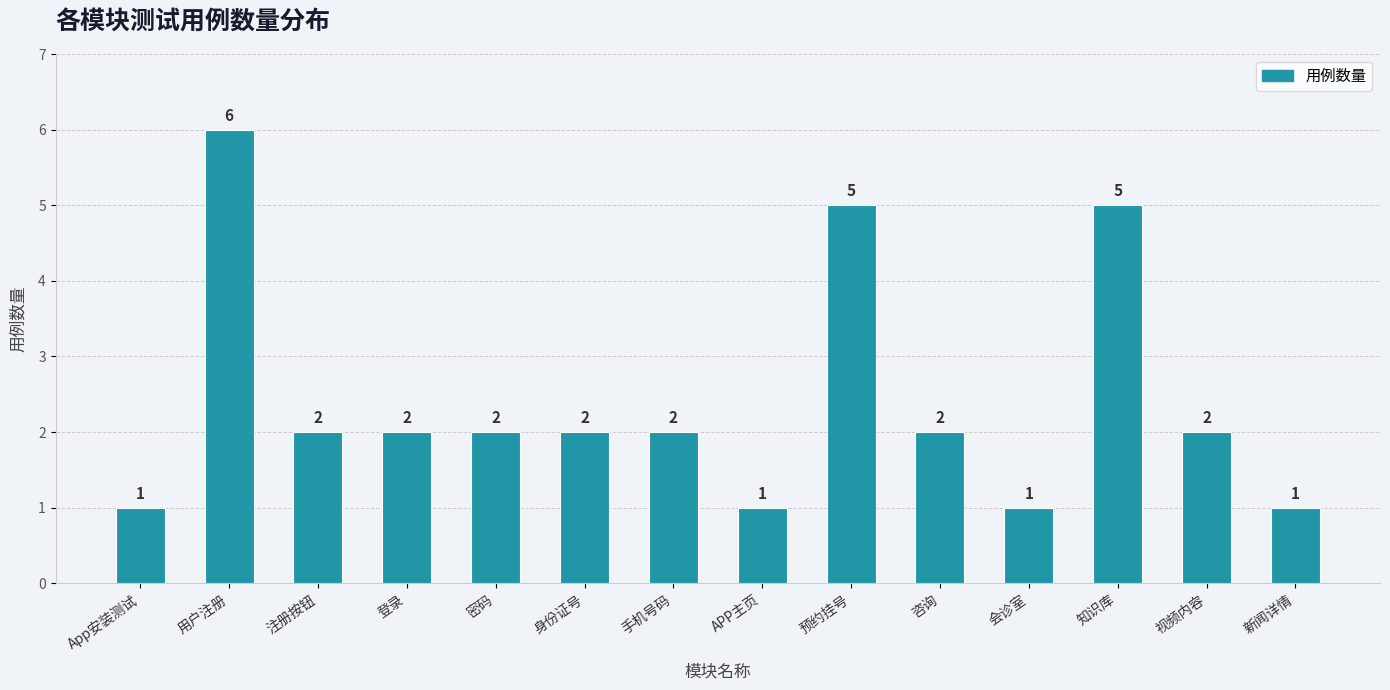

What is the value of the 2nd bar from the left?

6